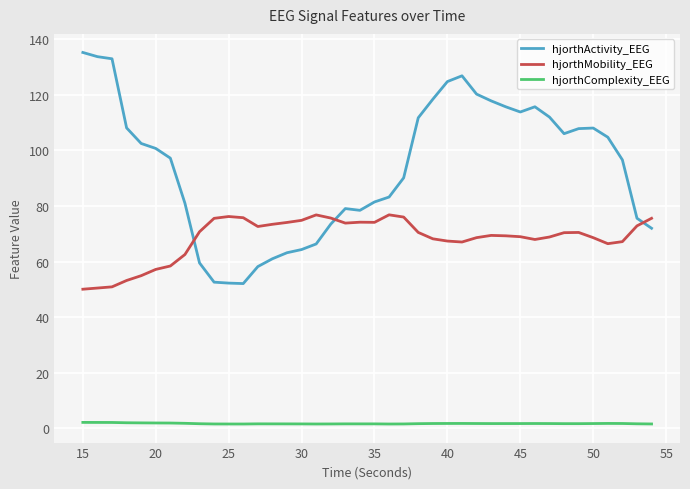

At how many categories does at least one series exceed 41?

40